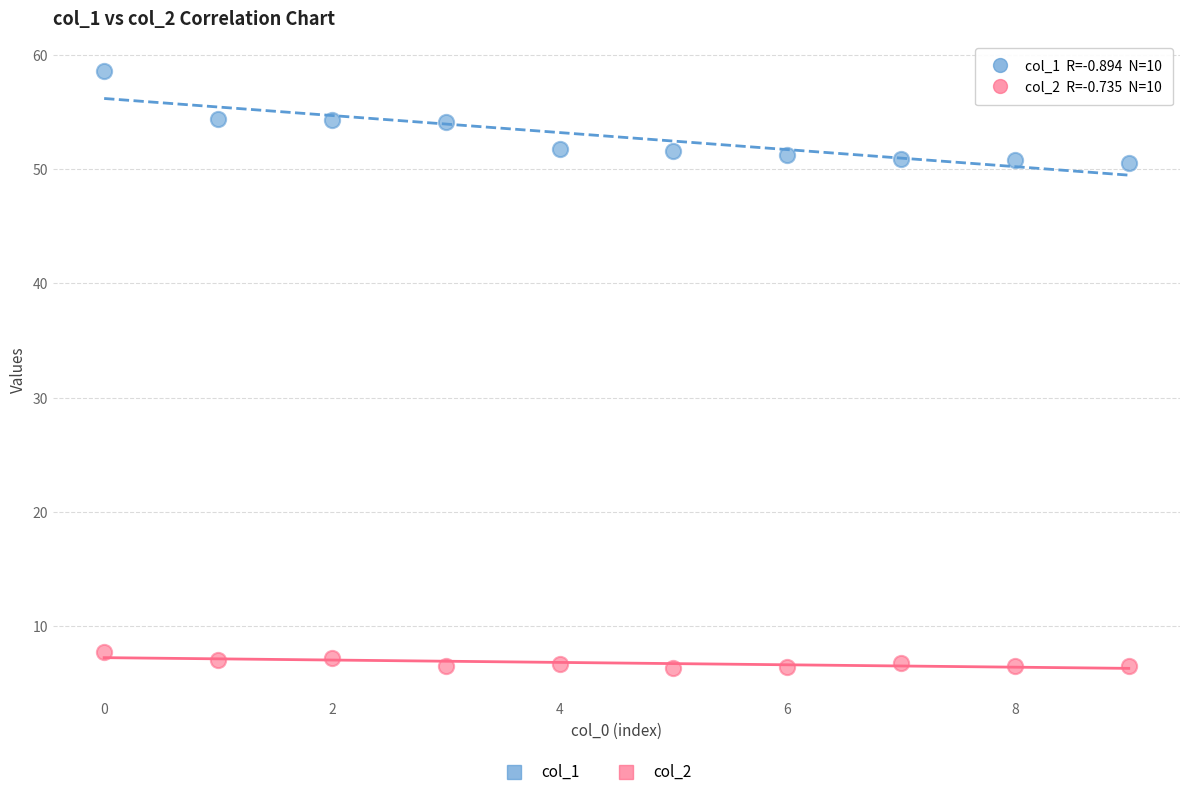

Which series contains the highest Y value?

col_1